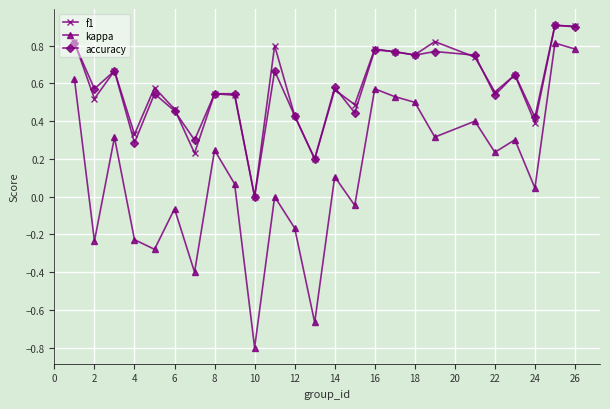

True or false: accuracy has more than 1 interior local peaks.

True